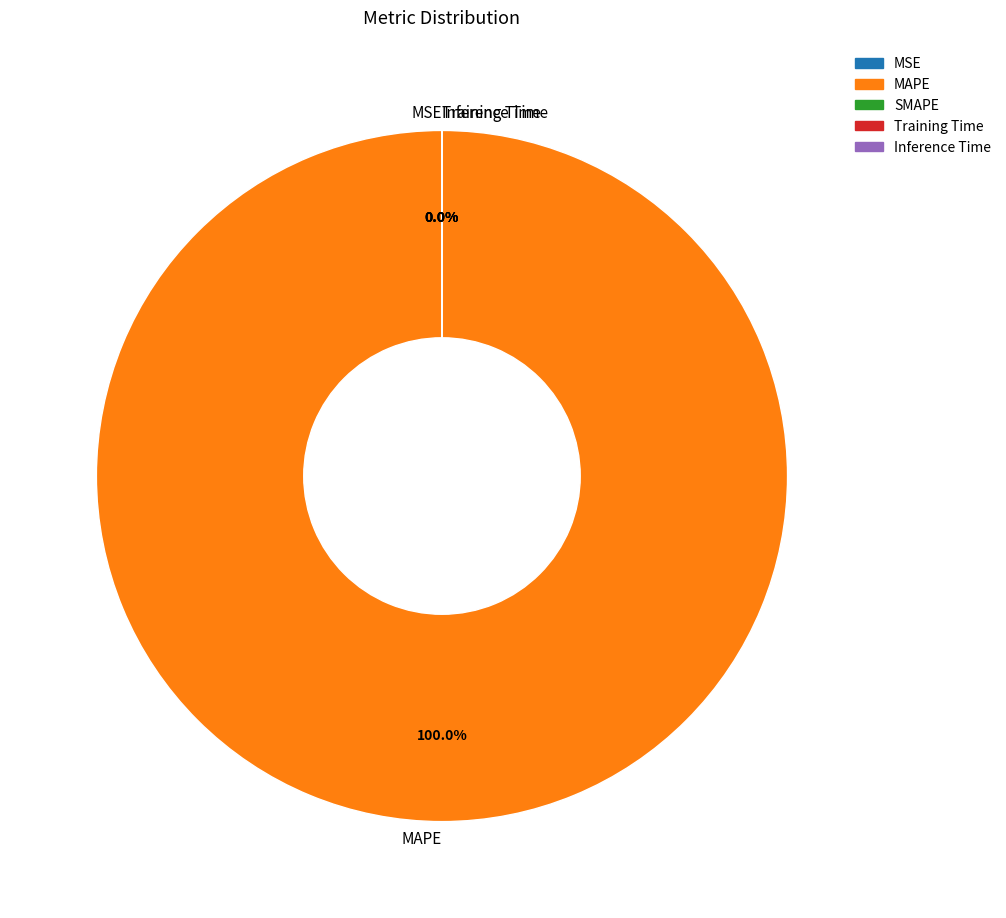

Between SMAPE and MAPE, which is larger?

MAPE